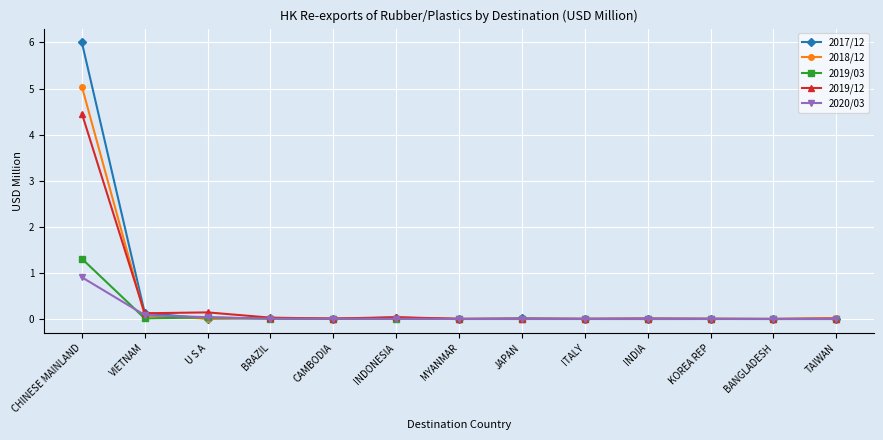

Between which two adjacent categories do 2018/12 and 2019/03 first intersect?

VIETNAM and U S A